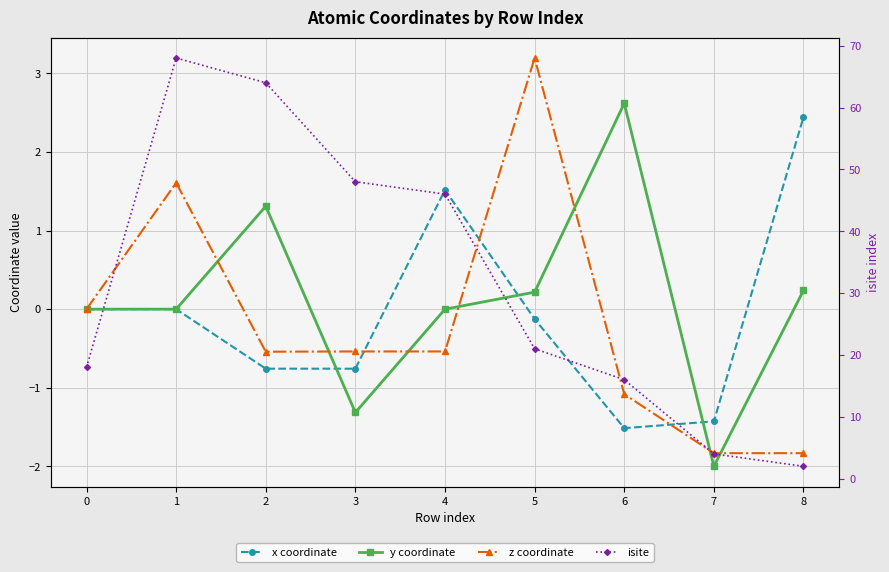

At how many categories does at least one series exceed 63?

2